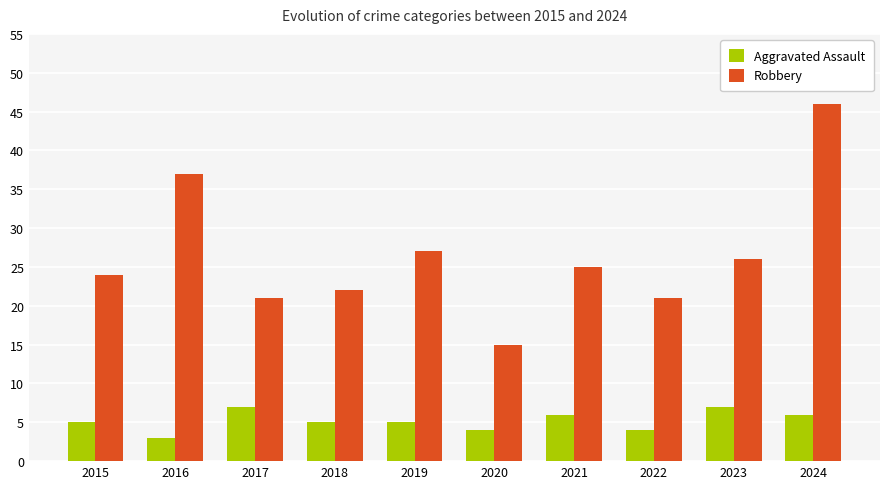

How many data points does each series have?

10